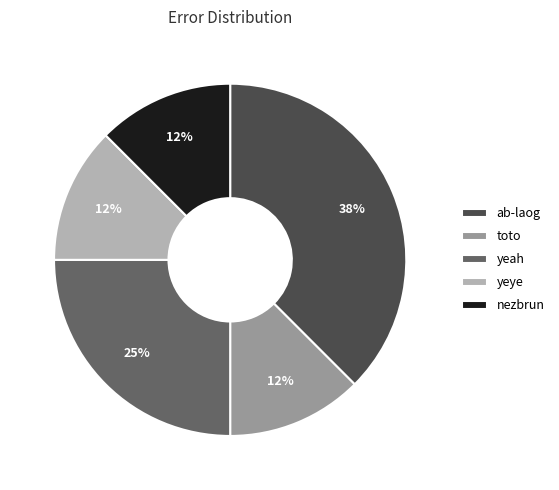

Do yeah and nezbrun together represent more than half of the pie?

No